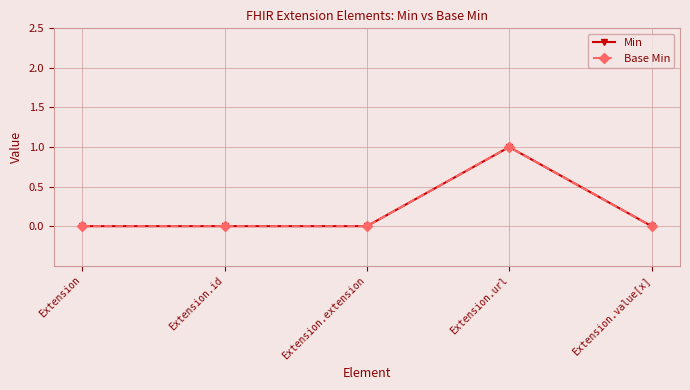

True or false: Min and Base Min intersect in this chart.

False